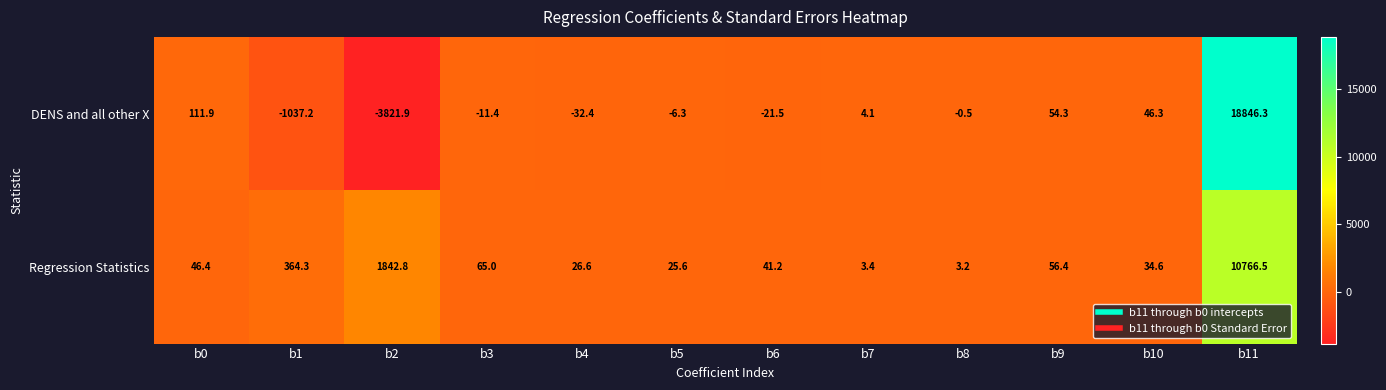

Reading right to left, extract all data points from this chart.

DENS and all other X: b11=18846.3	b10=46.3	b9=54.3	b8=-0.5	b7=4.1	b6=-21.5	b5=-6.3	b4=-32.4	b3=-11.4	b2=-3821.9	b1=-1037.2	b0=111.9
Regression Statistics: b11=10766.5	b10=34.6	b9=56.4	b8=3.2	b7=3.4	b6=41.2	b5=25.6	b4=26.6	b3=65.0	b2=1842.8	b1=364.3	b0=46.4